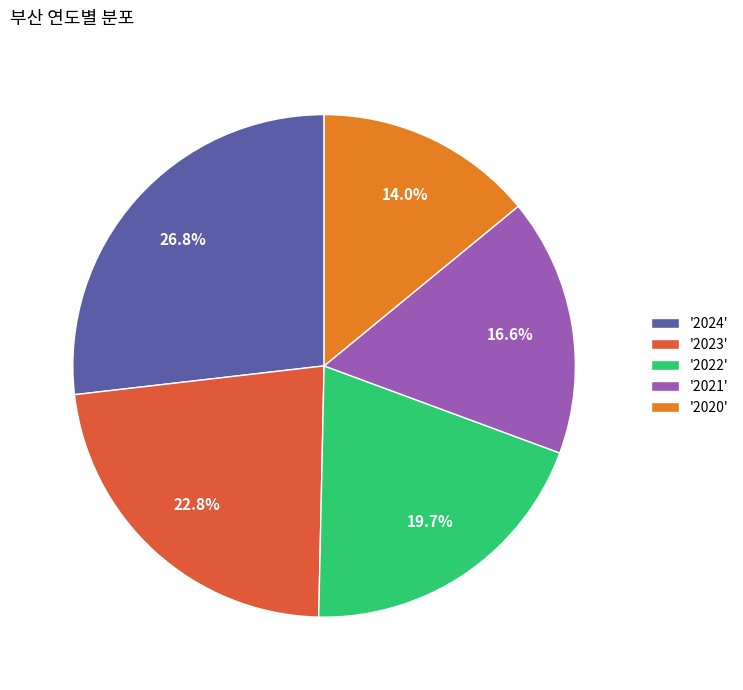

Which slice is the largest?

'2024'